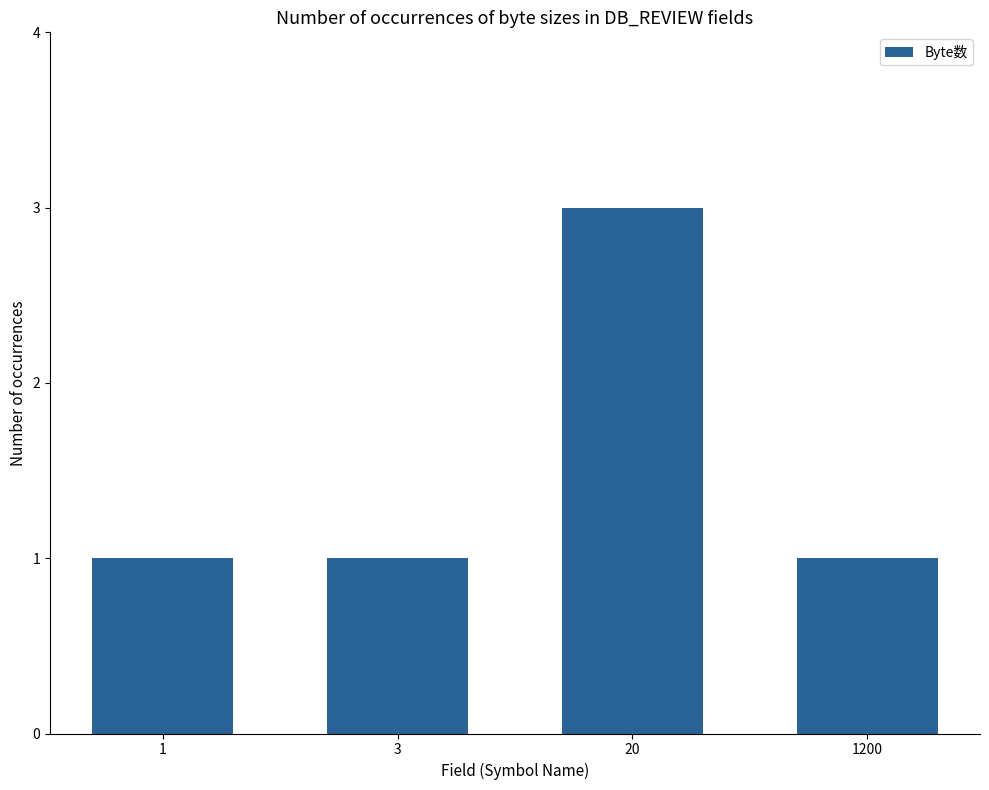

Is it true that the value at 1200 is 0?

False